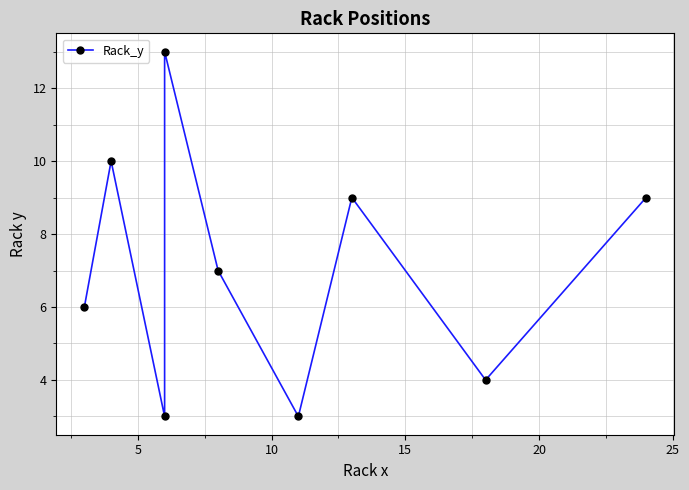

What is the value of the 3rd point from the left?

3